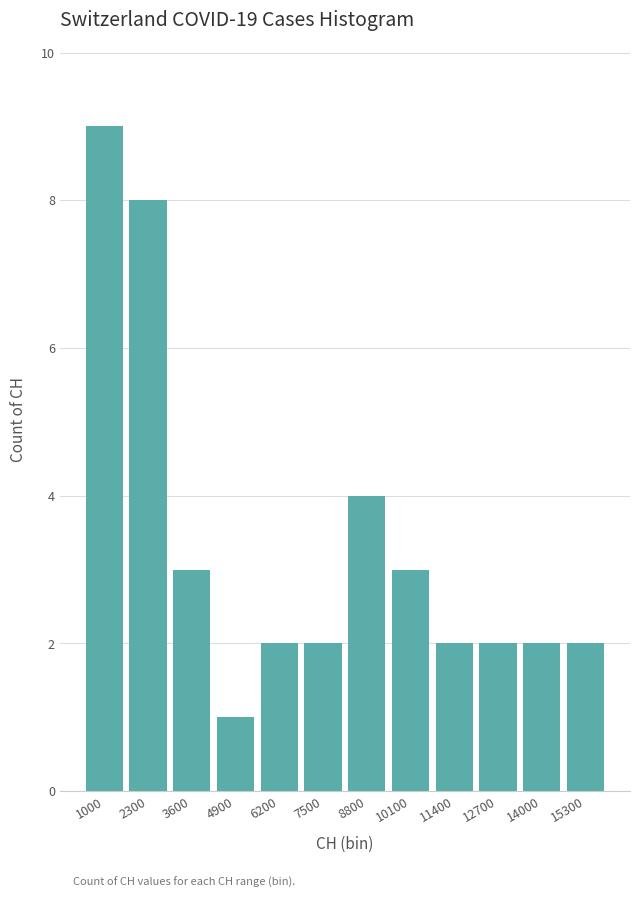

Over which range of the x-axis is the bar tallest?

400 to 1600